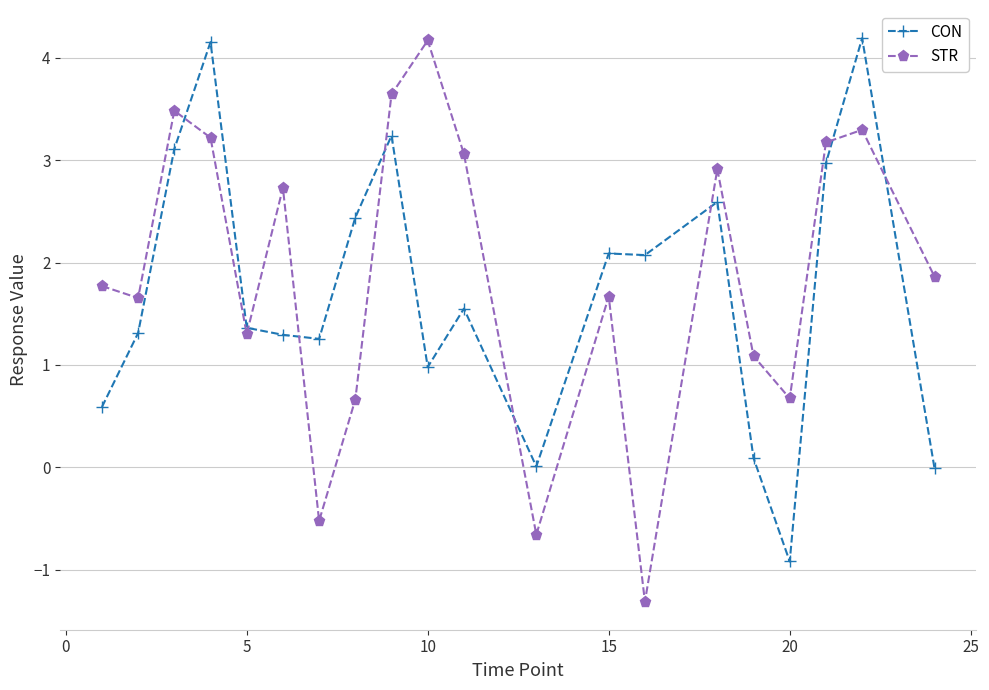

What is the value of the STR point at the 16th from the left?

1.1